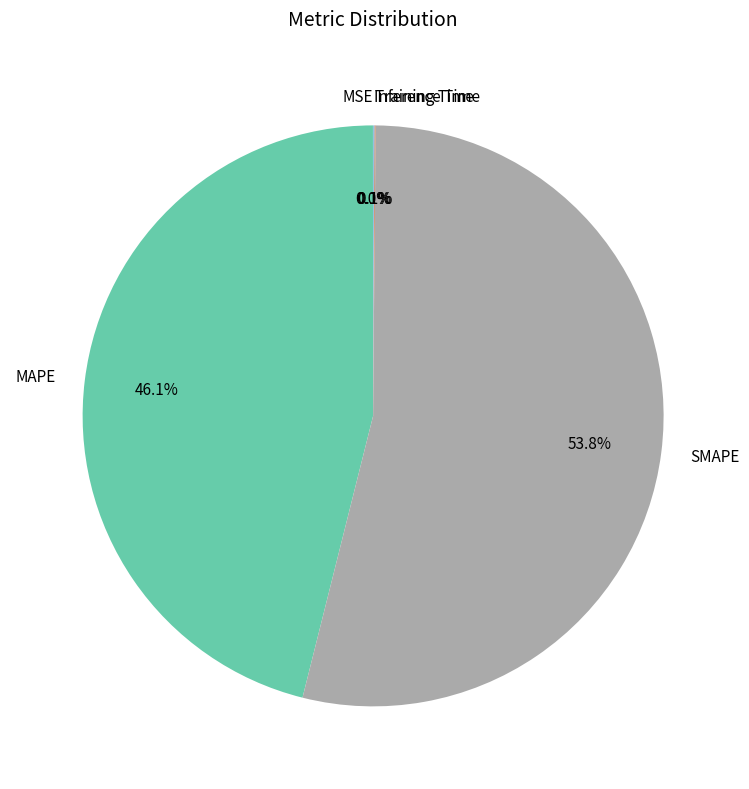

How much of the chart is everything except MAPE?

53.9%